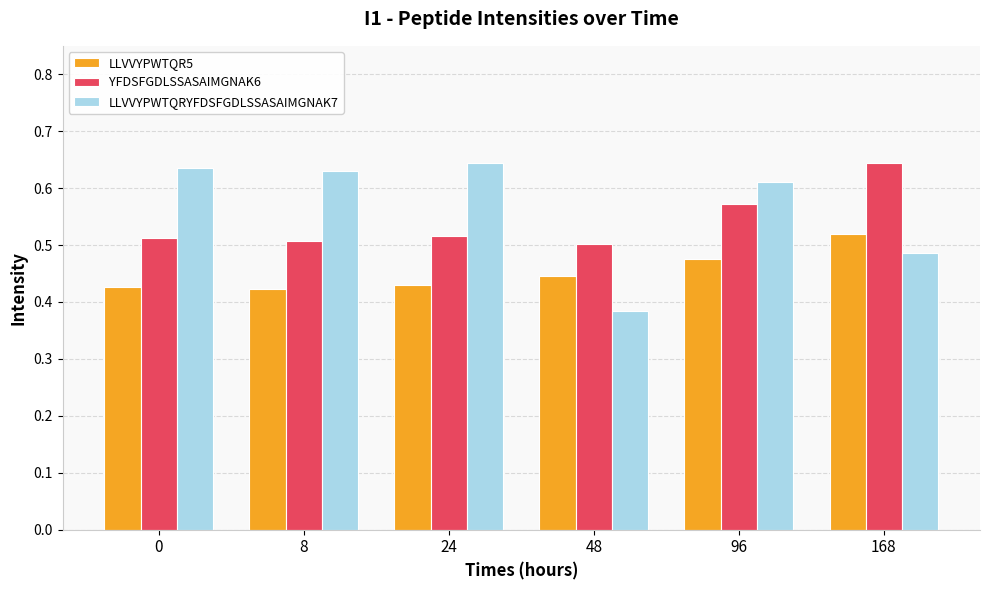

List the series in order of their overall mean, lowest first.

LLVVYPWTQR5, YFDSFGDLSSASAIMGNAK6, LLVVYPWTQRYFDSFGDLSSASAIMGNAK7